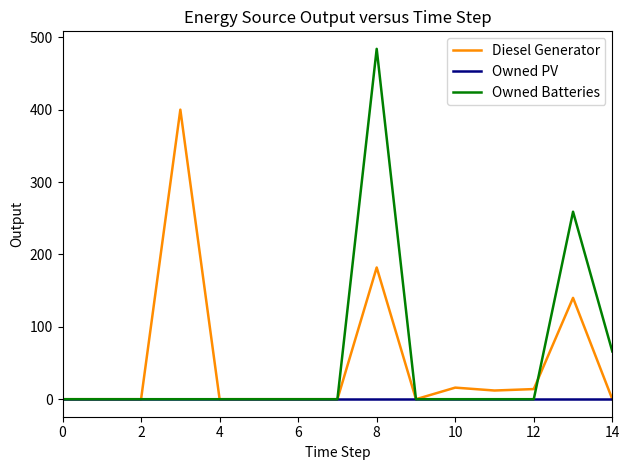

Which series has the largest range (max minus min)?

Owned Batteries